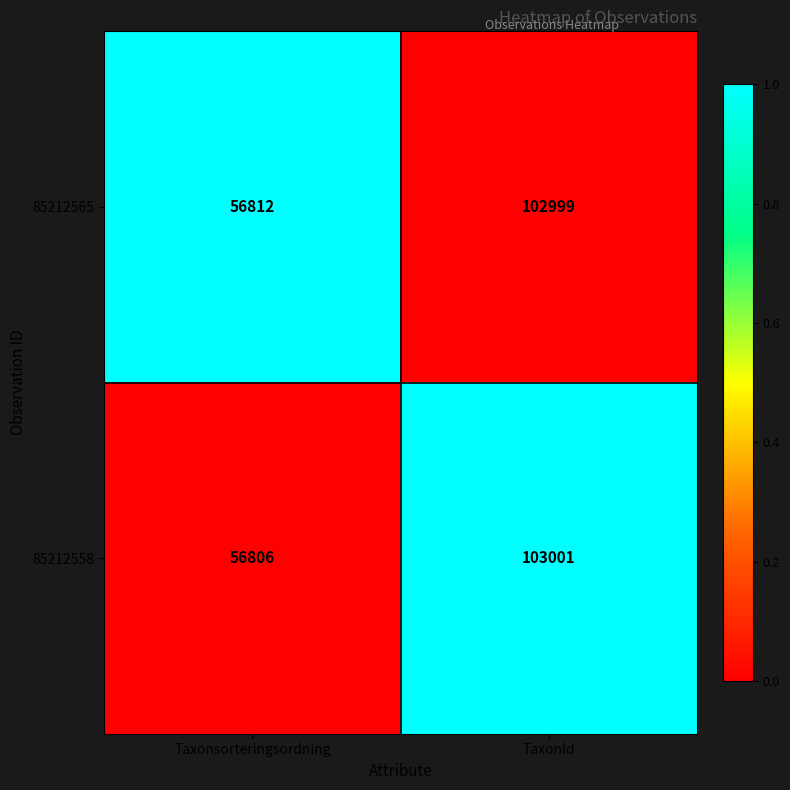

Rank the categories by 85212565 value from highest to lowest.

TaxonId, Taxonsorteringsordning